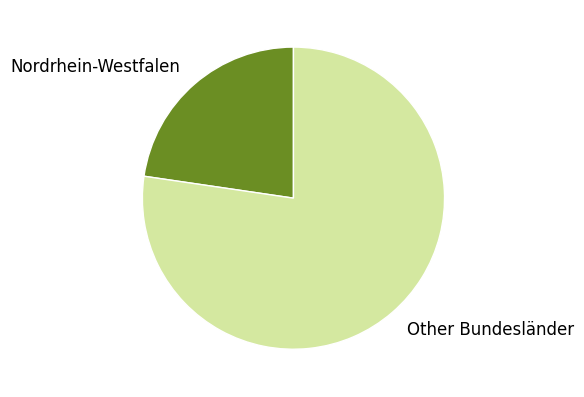

What is the largest slice in the pie chart?

Other Bundesländer